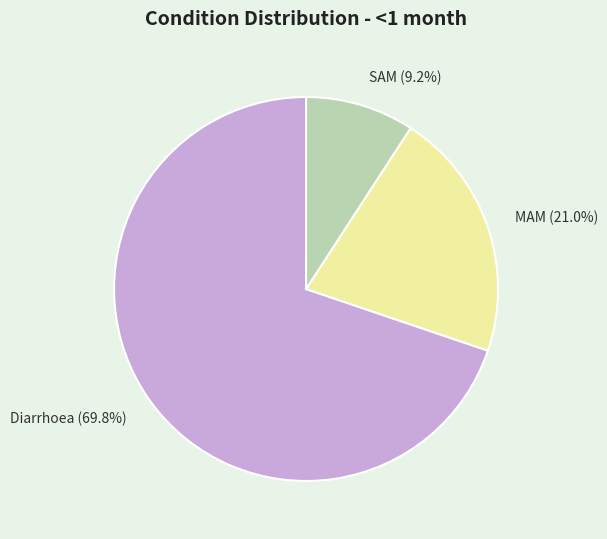

To the nearest percent, what is the difference between the MAM and Diarrhoea slice percentages?

49%